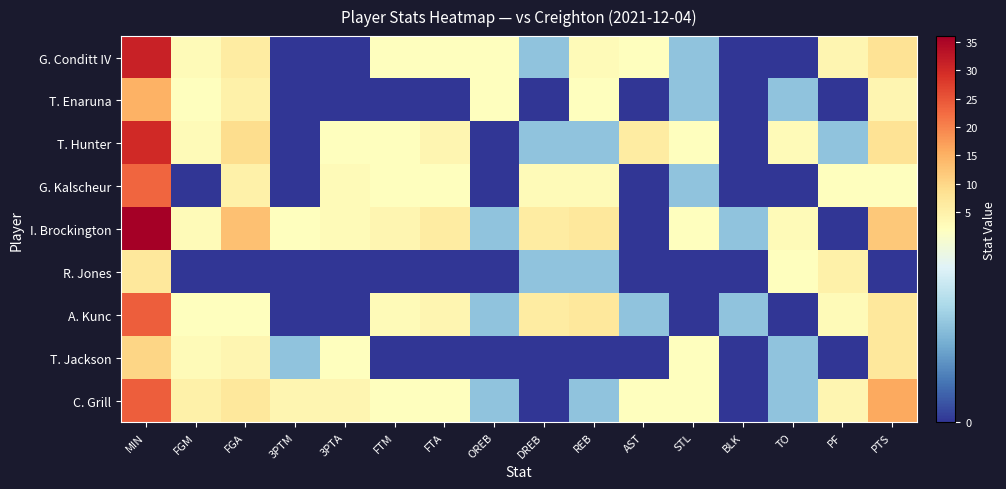

What is the spread (max minus min) of values at STL?

2